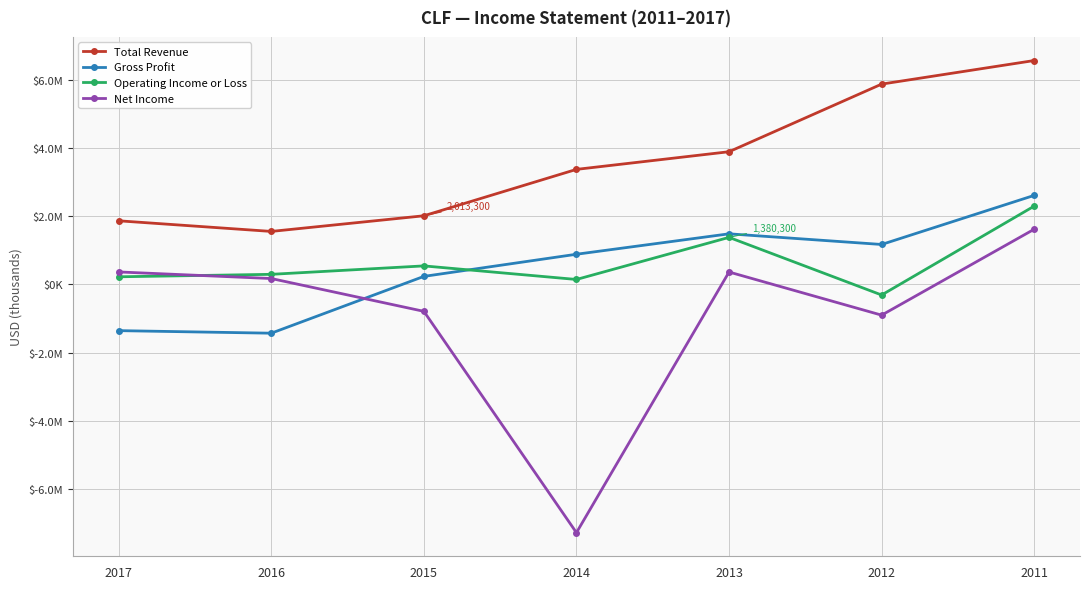

The value of Gross Profit at 2013 is 615670. True or false?

False